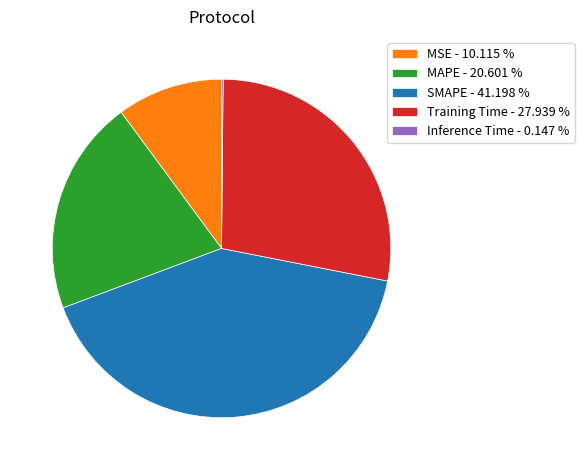

Is Training Time - 27.939 % the majority of the pie?

No